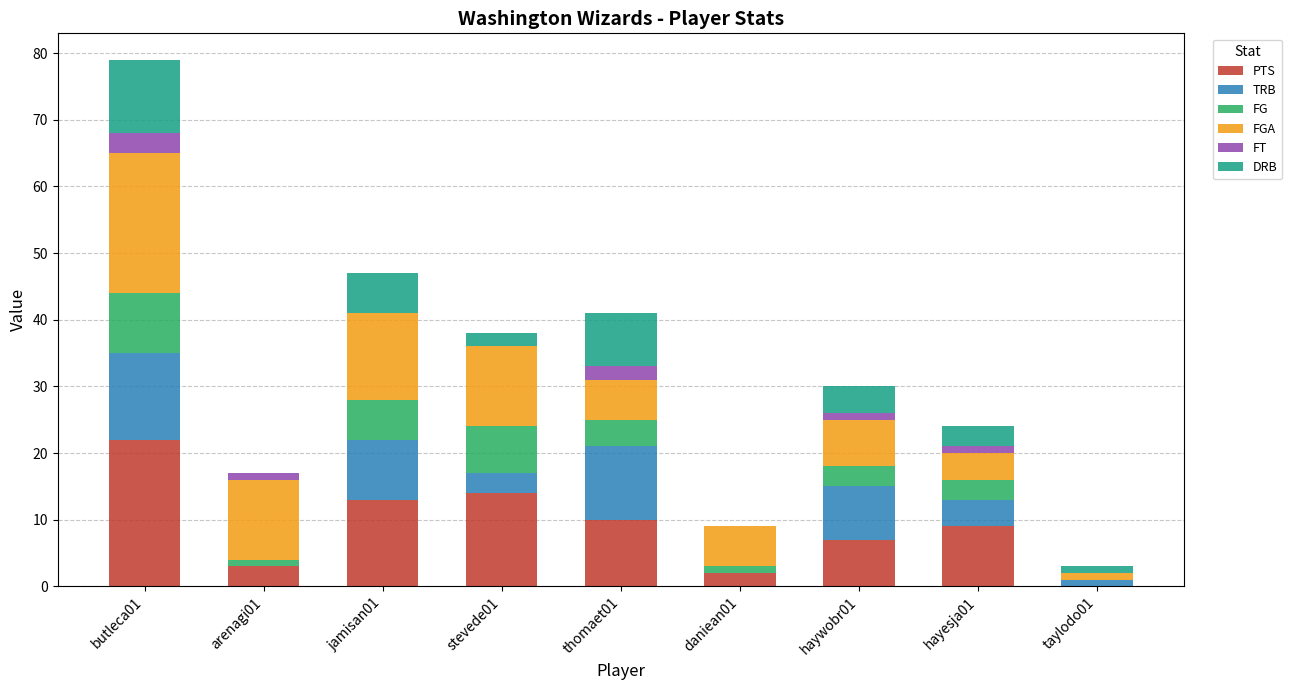

At which category is the sum across all series the highest?

butleca01